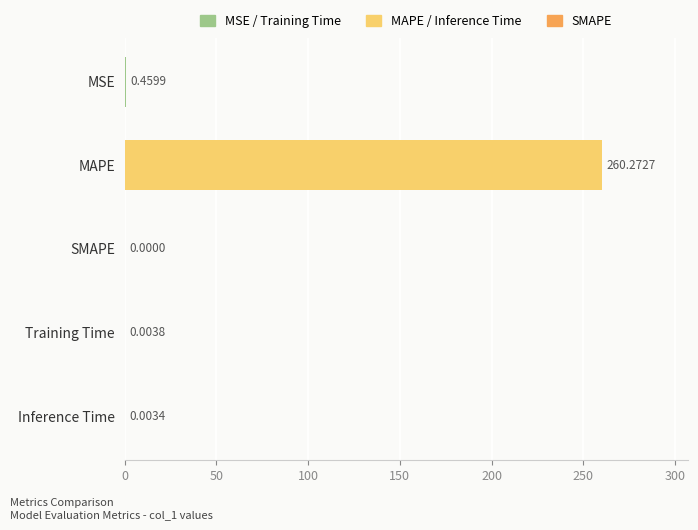

What is the sum of all values?

260.7